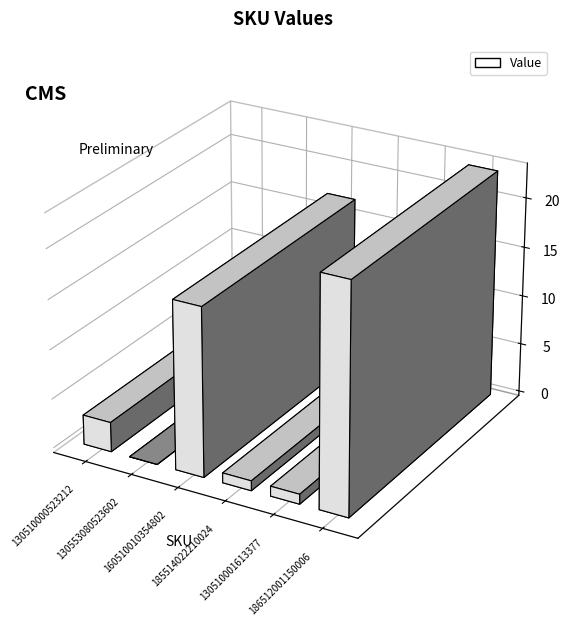

What is the approximate value at 160510010354802?

17